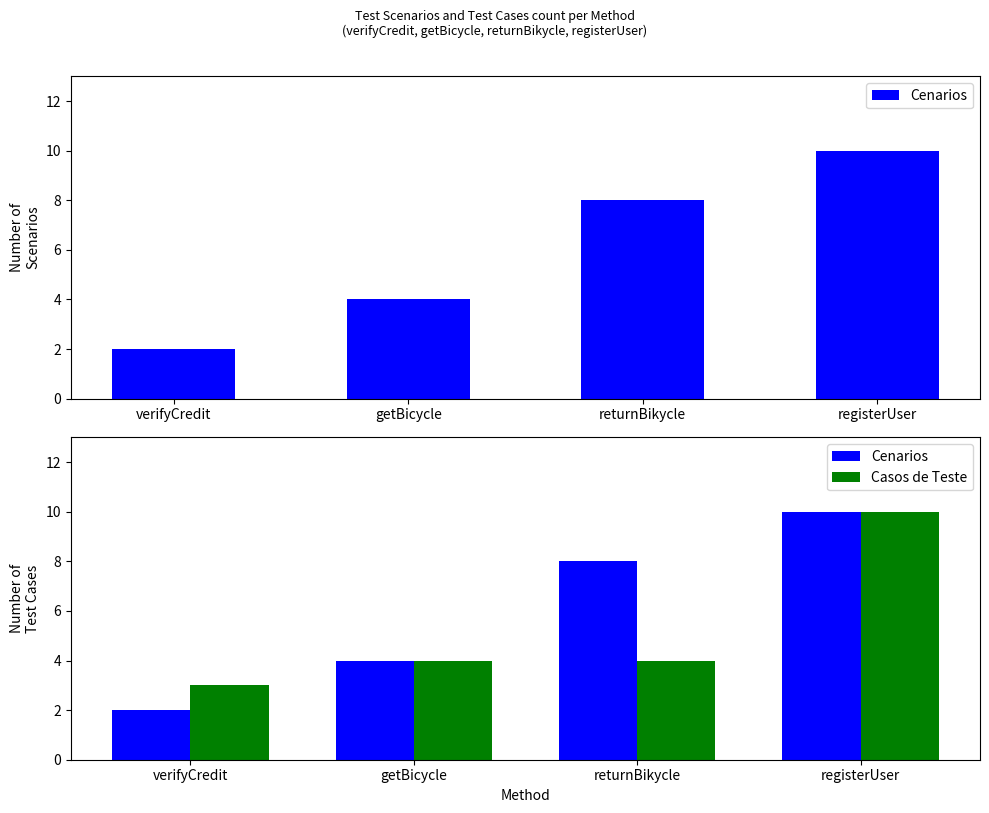

The value of Casos de Teste at registerUser is 17. True or false?

False